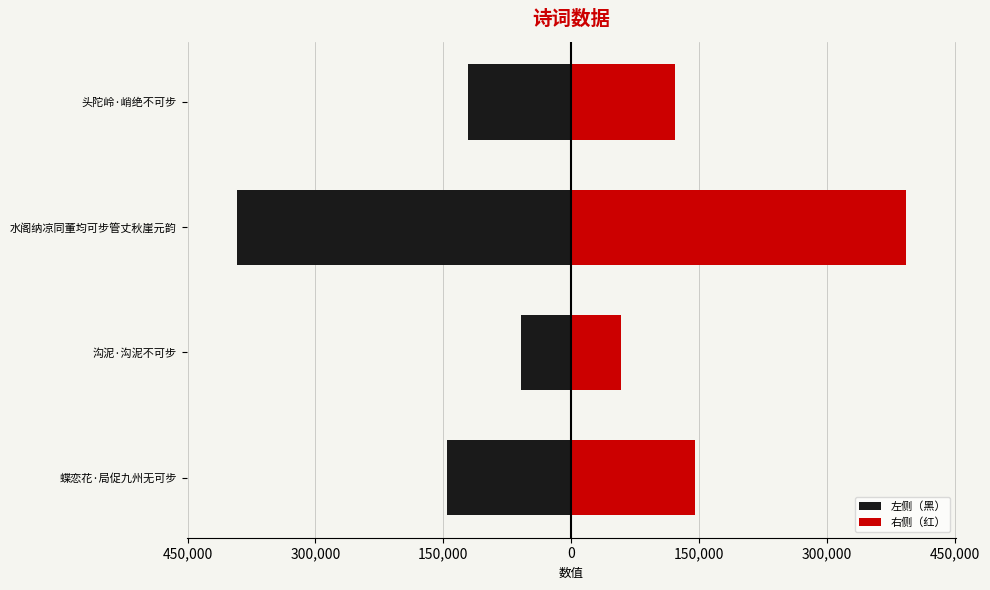

What value does the 右侧（红） series have at 头陀岭·峭绝不可步?

121281.0